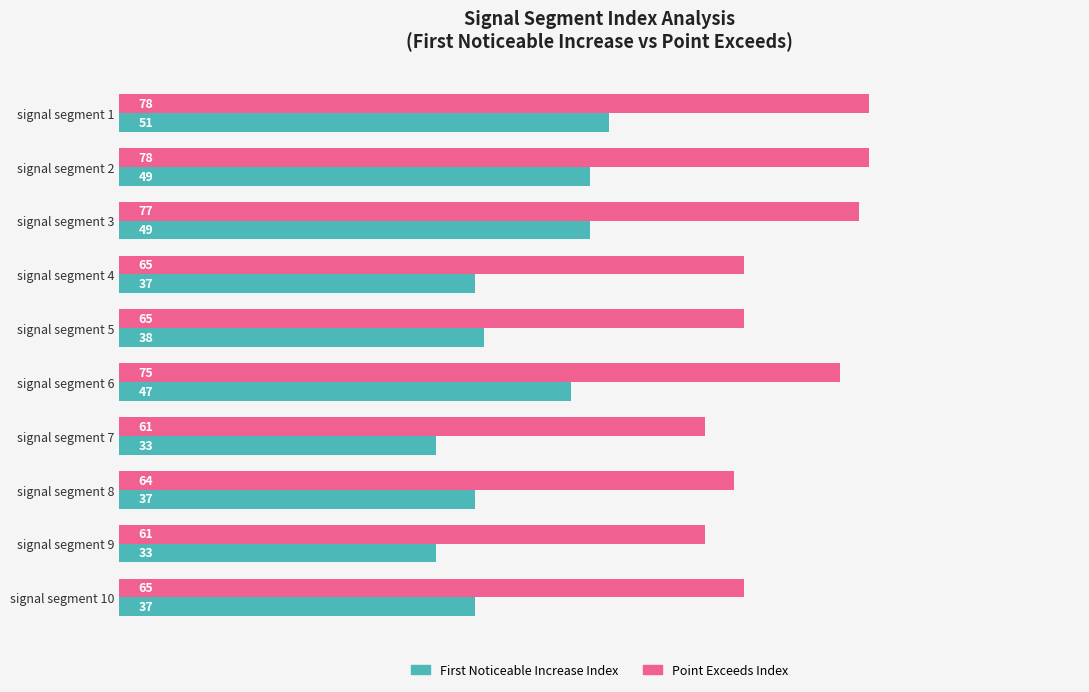

Rank the series by their maximum value, from lowest to highest.

First Noticeable Increase Index, Point Exceeds Index